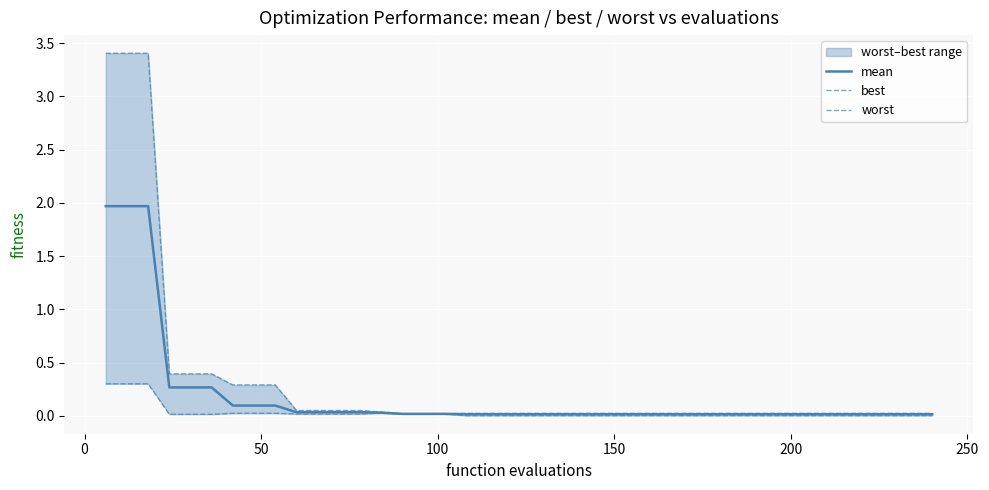

Is the value of worst at 11 greater than the value of best at 300?

Yes